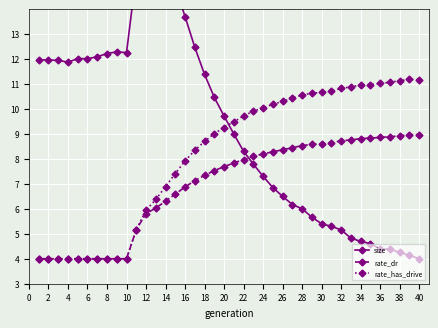

The value of rate_has_drive at 34 is 3.7. True or false?

False